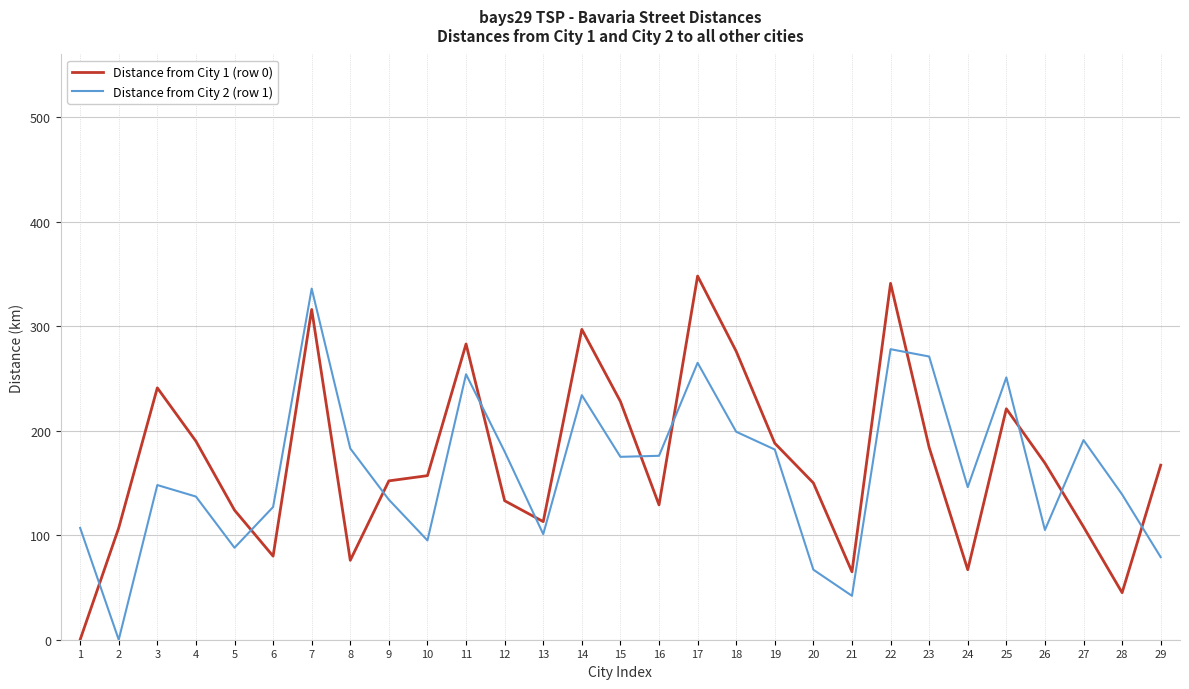

List the series in order of their peak value, lowest first.

Distance from City 2 (row 1), Distance from City 1 (row 0)